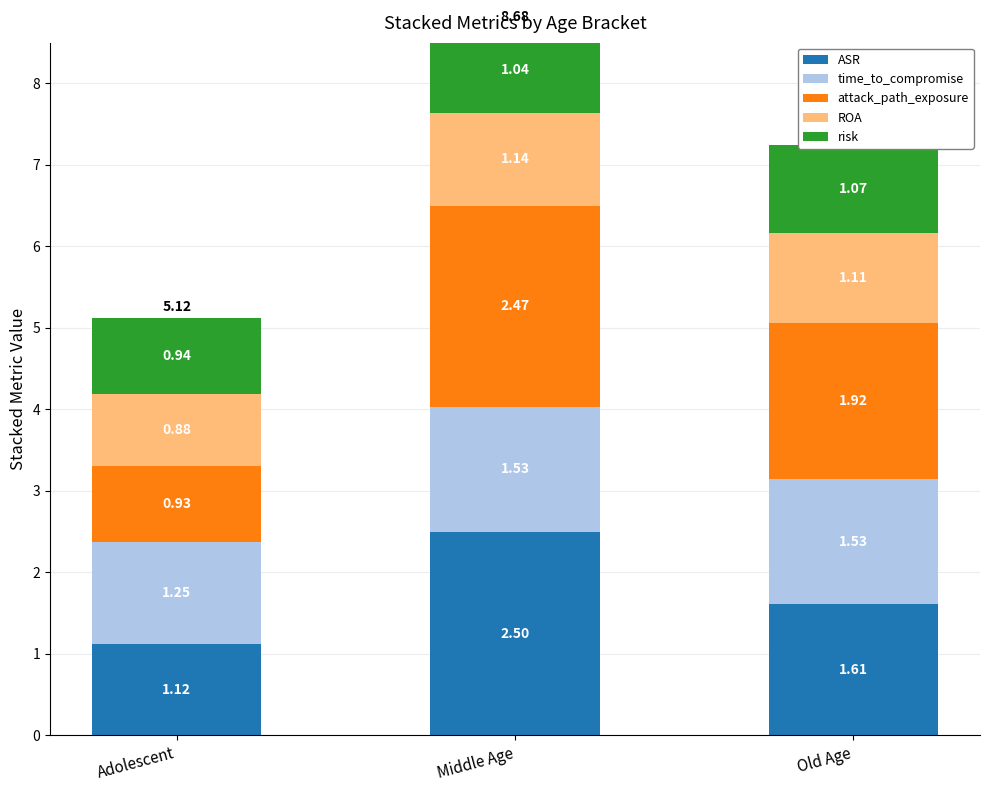

Reading right to left, transcribe all the data shown in this chart.

ASR: Old Age=1.6	Middle Age=2.5	Adolescent=1.1
time_to_compromise: Old Age=1.5	Middle Age=1.5	Adolescent=1.2
attack_path_exposure: Old Age=1.9	Middle Age=2.5	Adolescent=0.9
ROA: Old Age=1.1	Middle Age=1.1	Adolescent=0.9
risk: Old Age=1.1	Middle Age=1.0	Adolescent=0.9